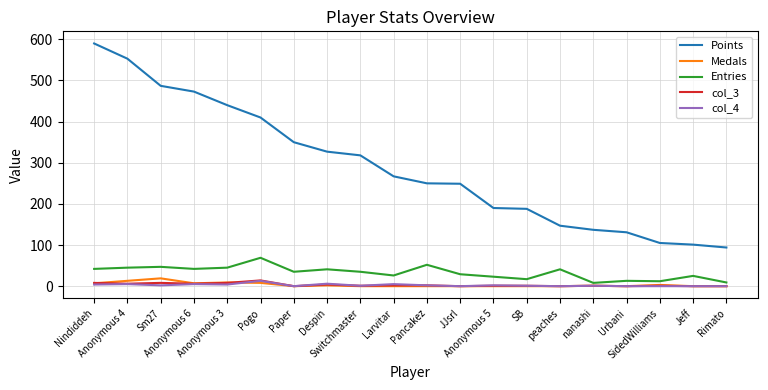

Does the chart have visible grid lines?

Yes